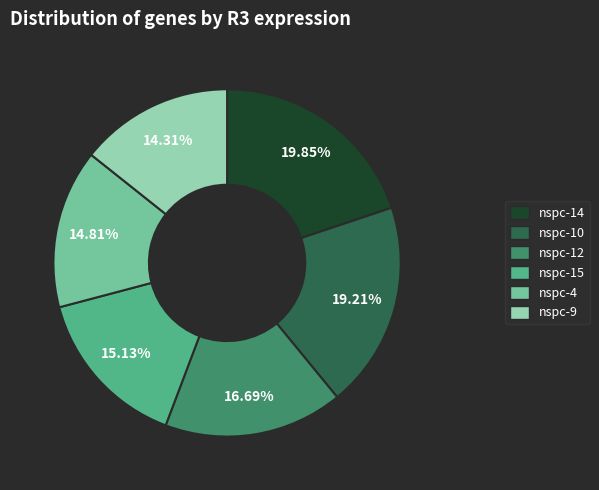

Is there a majority slice in this chart?

No